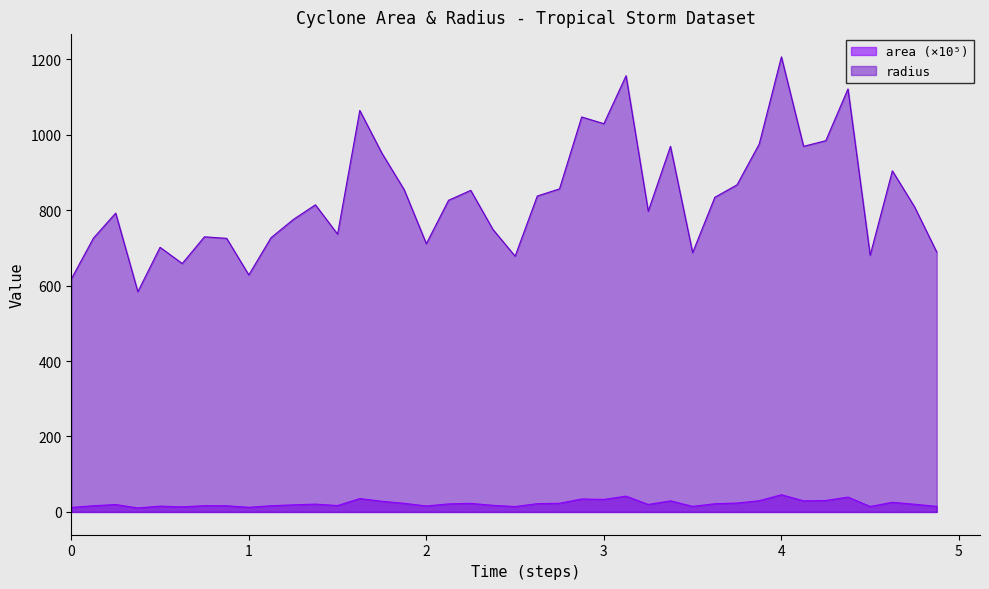

True or false: area (×10⁵) and radius intersect in this chart.

False